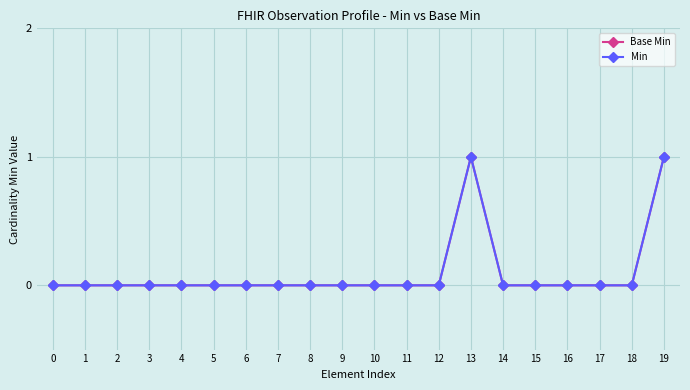

Is this an area chart (filled region under the line)?

No